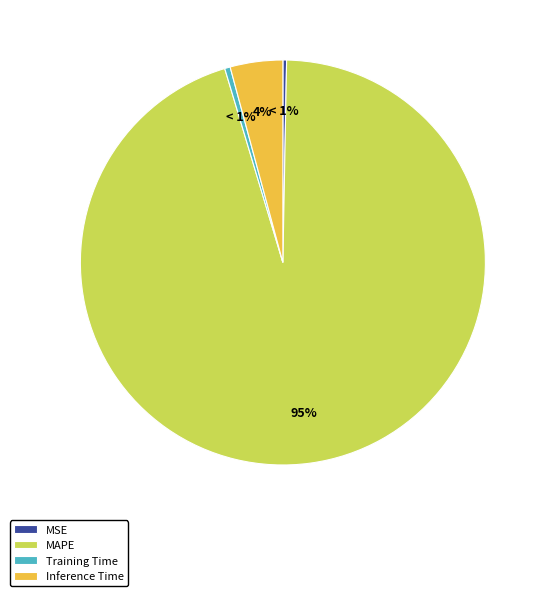

What is the largest slice in the pie chart?

MAPE